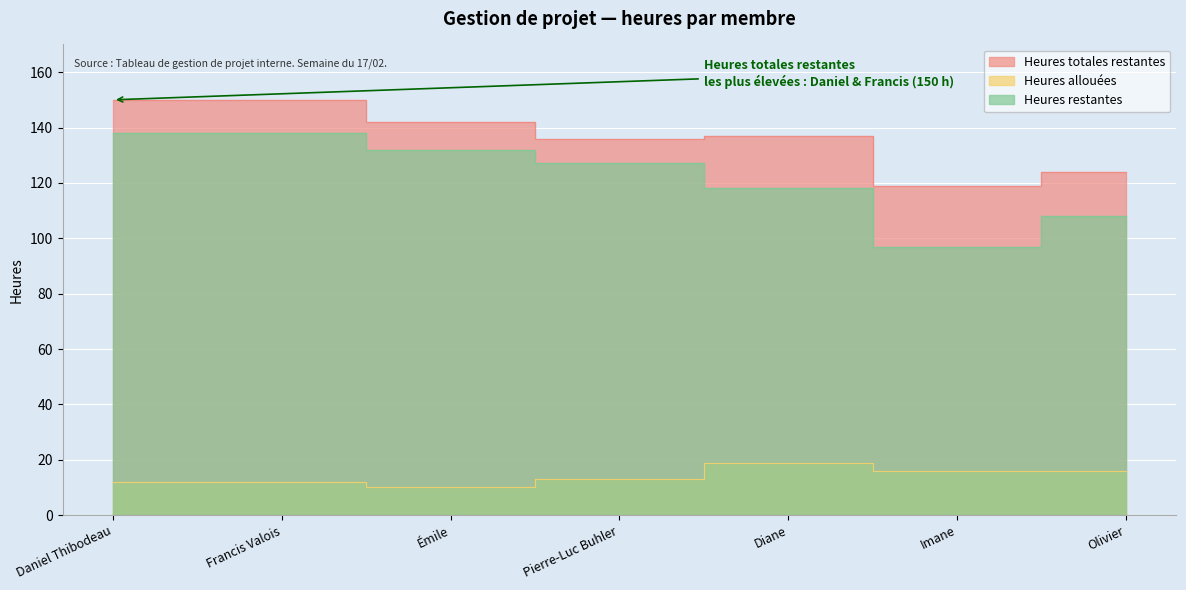

The Heures restantes series shows 181 at Émile. True or false?

False